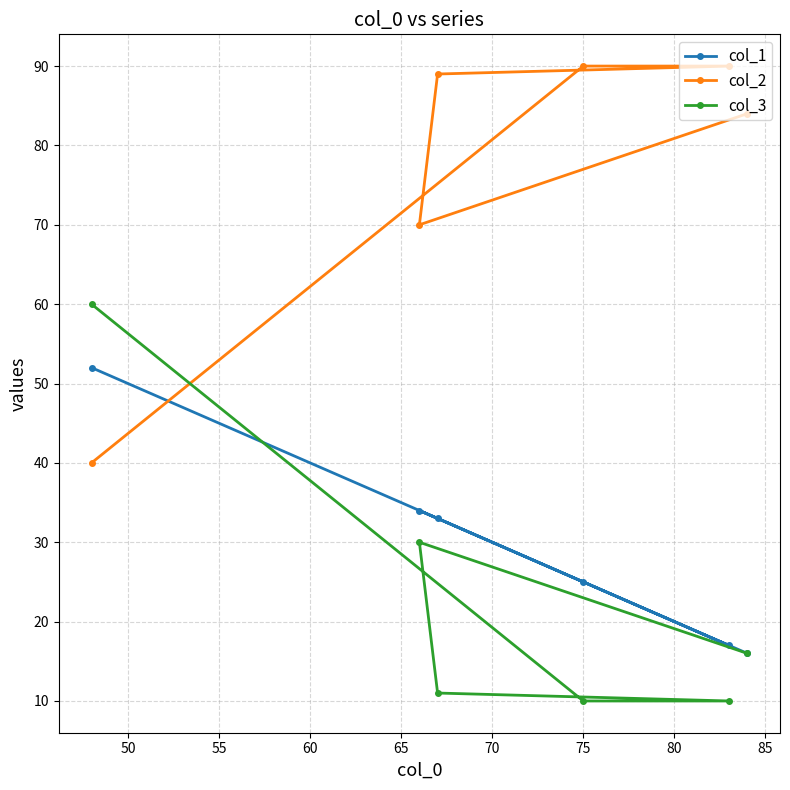

Does the chart have visible grid lines?

Yes